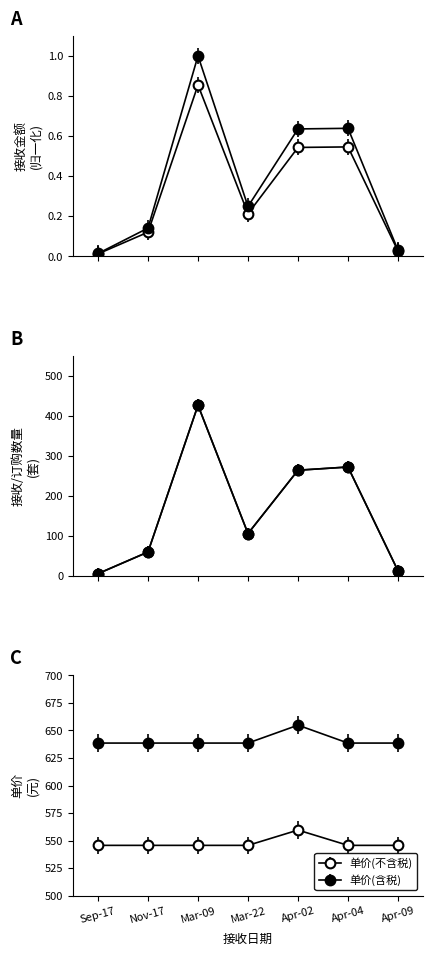

What position from the right is Nov-17?

6